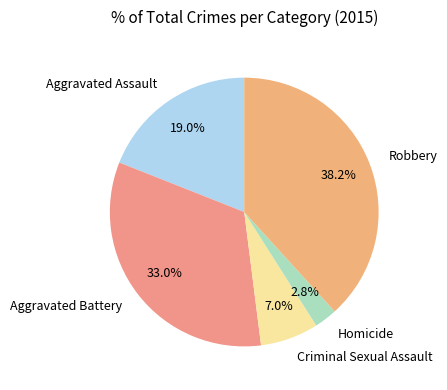

To the nearest percent, what portion does Criminal Sexual Assault represent?

7%